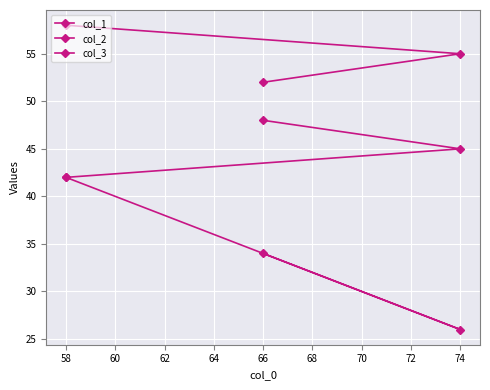

List the series in order of their overall mean, highest first.

col_3, col_2, col_1